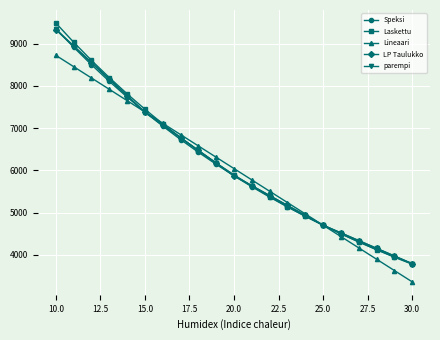

How many data points does each series have?

21